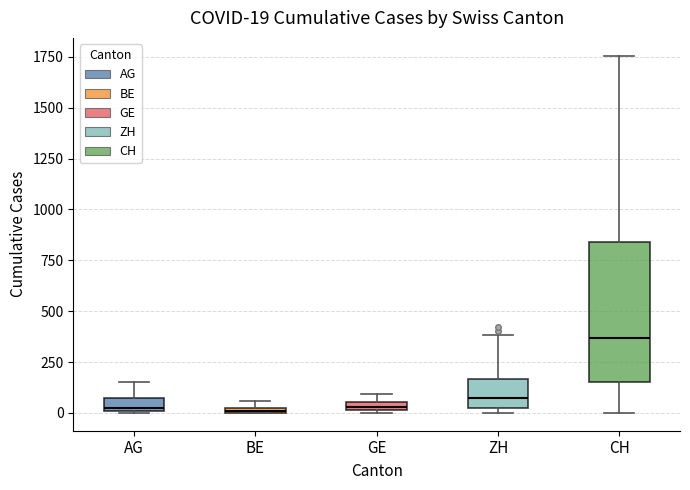

Comparing the boxes themselves (not the whiskers), which one is the tallest?

CH